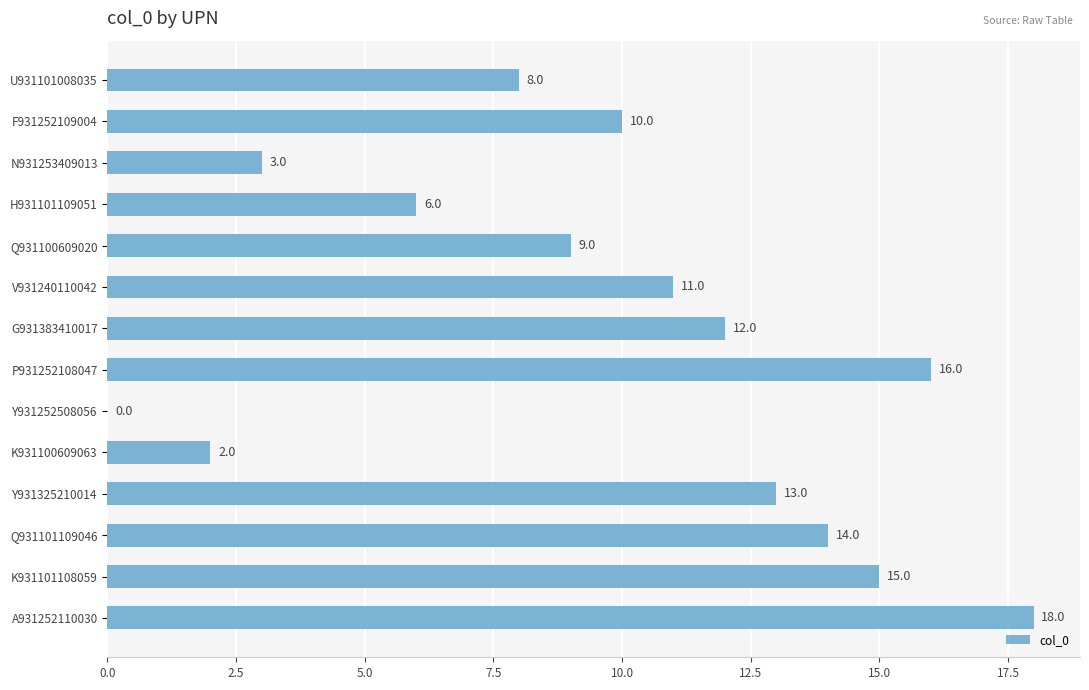

What is the sum of the values at Q931101109046 and A931252110030?

32